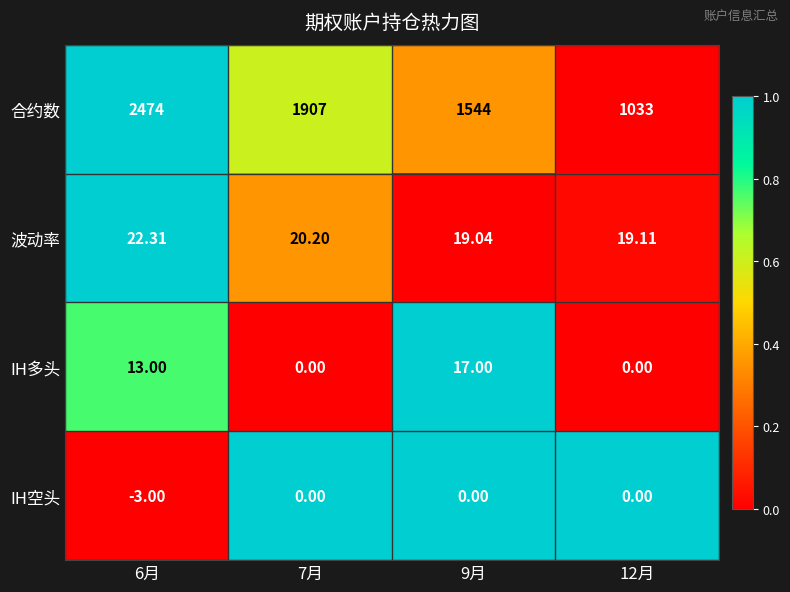

Between 6月 and 12月, which series saw the biggest shift?

合约数